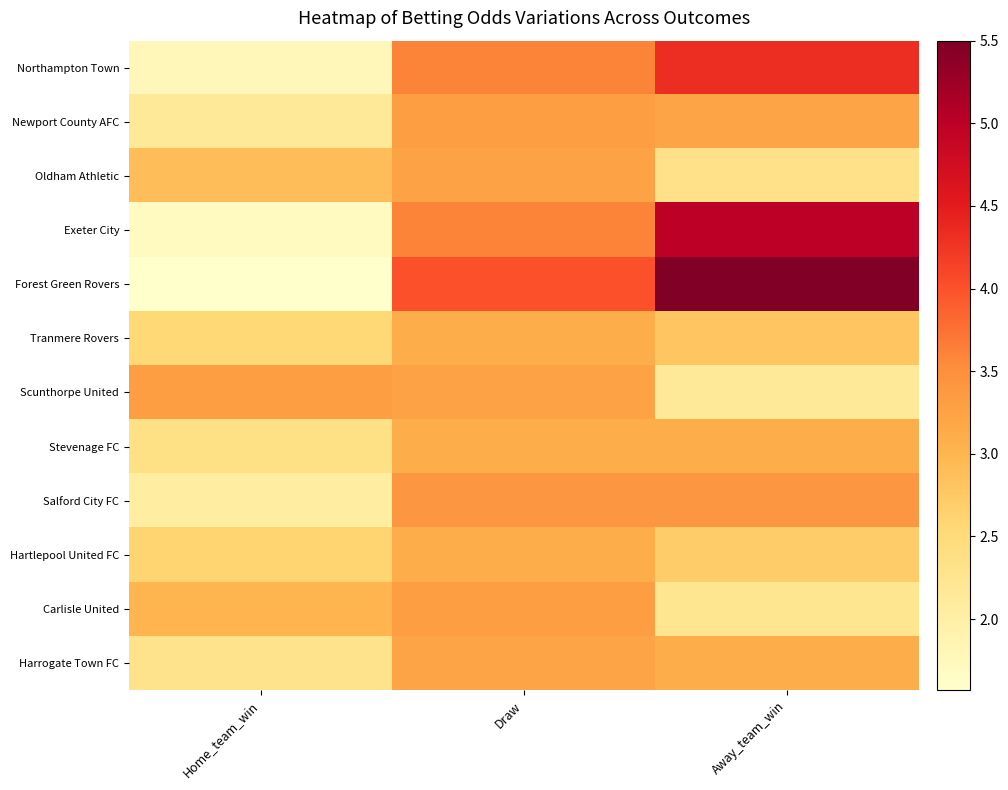

Reading left to right, what are all the values shown in this chart?

Northampton Town: Home_team_win=1.8	Draw=3.6	Away_team_win=4.3
Newport County AFC: Home_team_win=2.1	Draw=3.3	Away_team_win=3.2
Oldham Athletic: Home_team_win=2.9	Draw=3.2	Away_team_win=2.4
Exeter City: Home_team_win=1.7	Draw=3.6	Away_team_win=5.0
Forest Green Rovers: Home_team_win=1.6	Draw=4.0	Away_team_win=5.5
Tranmere Rovers: Home_team_win=2.5	Draw=3.1	Away_team_win=2.8
Scunthorpe United: Home_team_win=3.3	Draw=3.2	Away_team_win=2.1
Stevenage FC: Home_team_win=2.4	Draw=3.1	Away_team_win=3.1
Salford City FC: Home_team_win=2.0	Draw=3.4	Away_team_win=3.4
Hartlepool United FC: Home_team_win=2.6	Draw=3.1	Away_team_win=2.7
Carlisle United: Home_team_win=3.0	Draw=3.3	Away_team_win=2.2
Harrogate Town FC: Home_team_win=2.3	Draw=3.2	Away_team_win=3.1